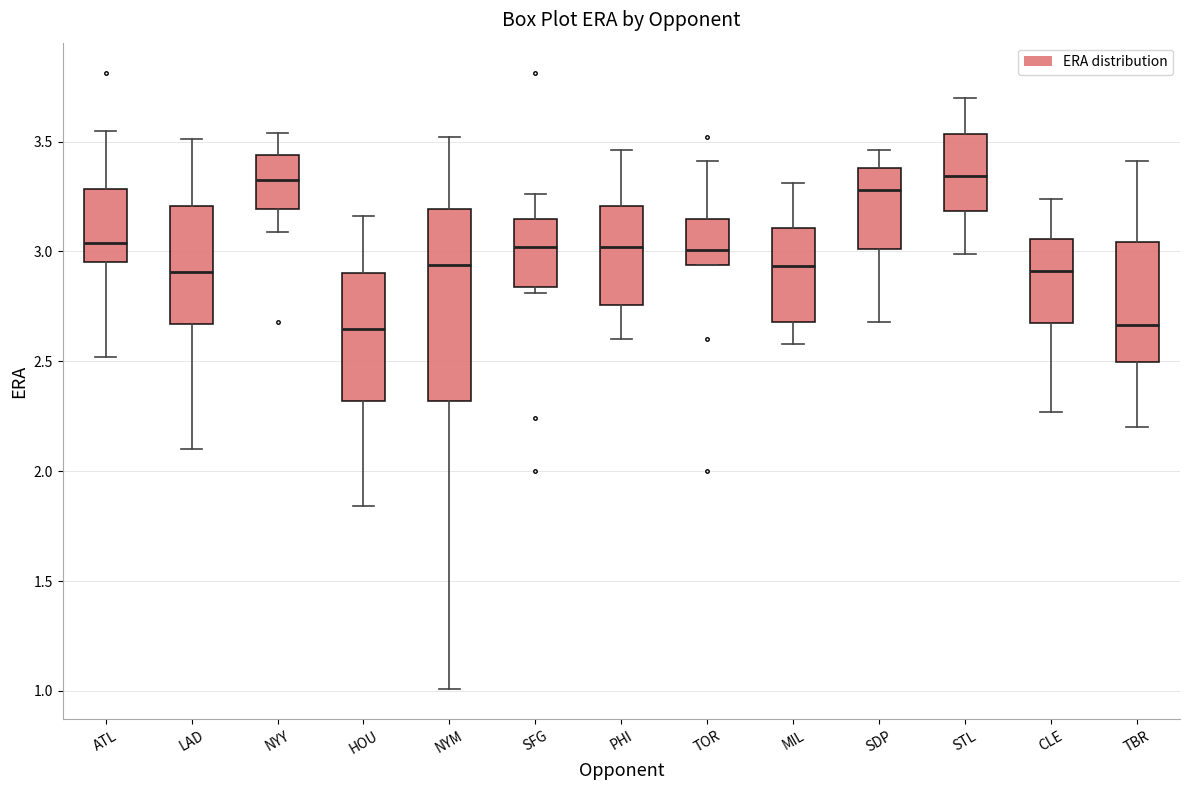

Reading left to right, read every box against the y-axis: the position of its median line, the range the box covers, and the ends of its whiskers. The values are not printed on the chart, so give them approximately, as read against the axis.

ATL: median 3.05, box 2.95 to 3.30, whiskers 2.50 to 3.55
LAD: median 2.90, box 2.65 to 3.20, whiskers 2.10 to 3.50
NYY: median 3.35, box 3.20 to 3.45, whiskers 3.10 to 3.55
HOU: median 2.65, box 2.30 to 2.90, whiskers 1.85 to 3.15
NYM: median 2.95, box 2.30 to 3.20, whiskers 1.00 to 3.50
SFG: median 3.00, box 2.85 to 3.15, whiskers 2.80 to 3.25
PHI: median 3.00, box 2.75 to 3.20, whiskers 2.60 to 3.45
TOR: median 3.00, box 2.95 to 3.15, whiskers 2.95 to 3.40
MIL: median 2.95, box 2.70 to 3.10, whiskers 2.60 to 3.30
SDP: median 3.30, box 3.00 to 3.40, whiskers 2.70 to 3.45
STL: median 3.35, box 3.20 to 3.55, whiskers 3.00 to 3.70
CLE: median 2.90, box 2.65 to 3.05, whiskers 2.25 to 3.25
TBR: median 2.65, box 2.50 to 3.05, whiskers 2.20 to 3.40